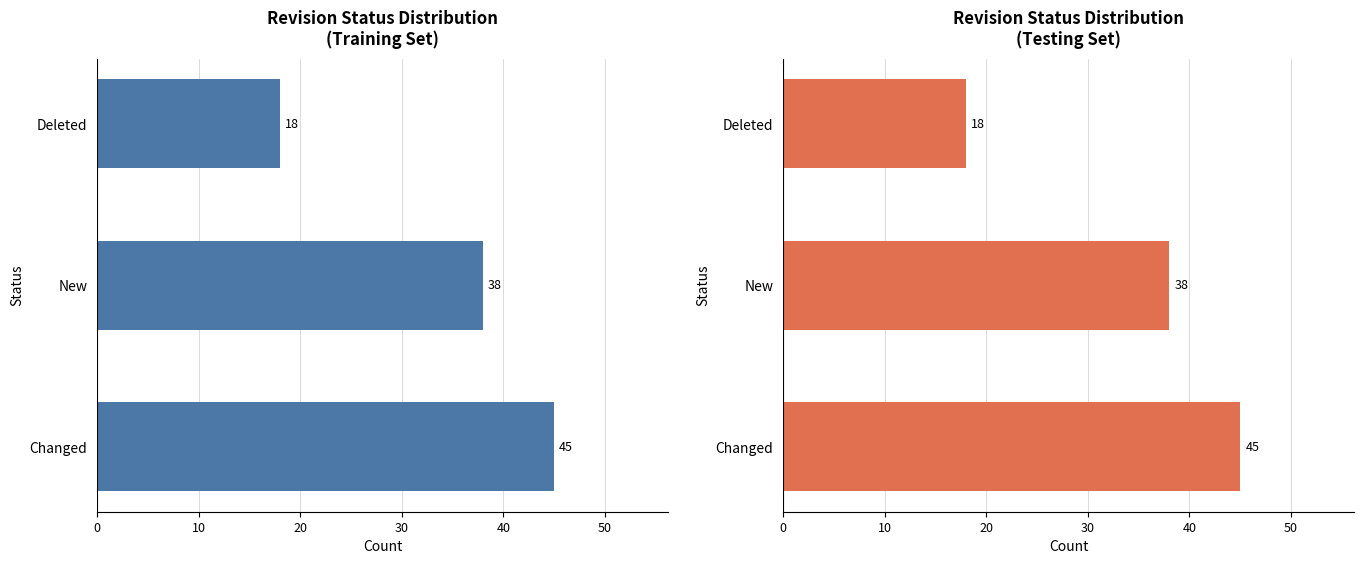

Are the bars horizontal?

Yes